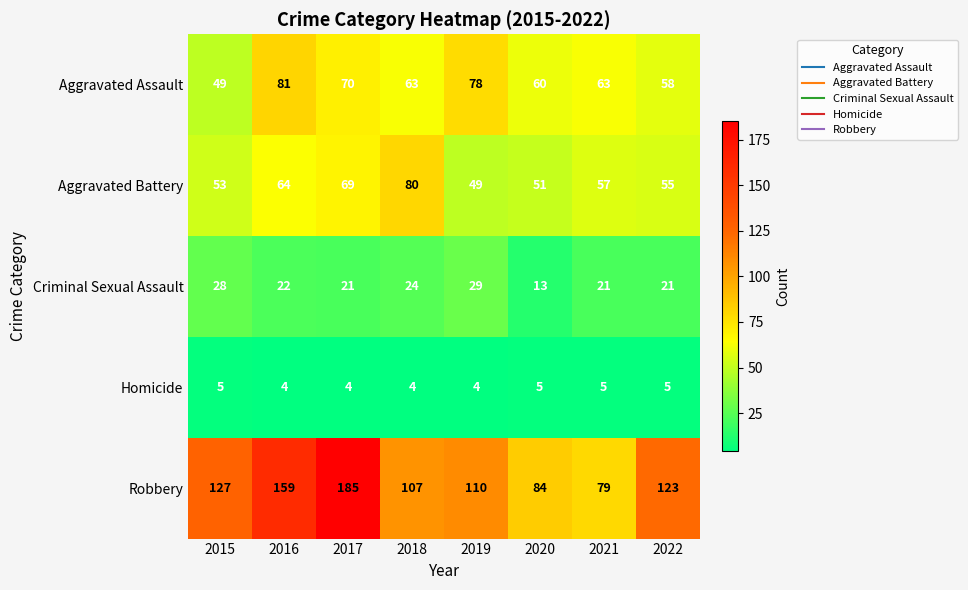

Count the number of data series in this chart.

5